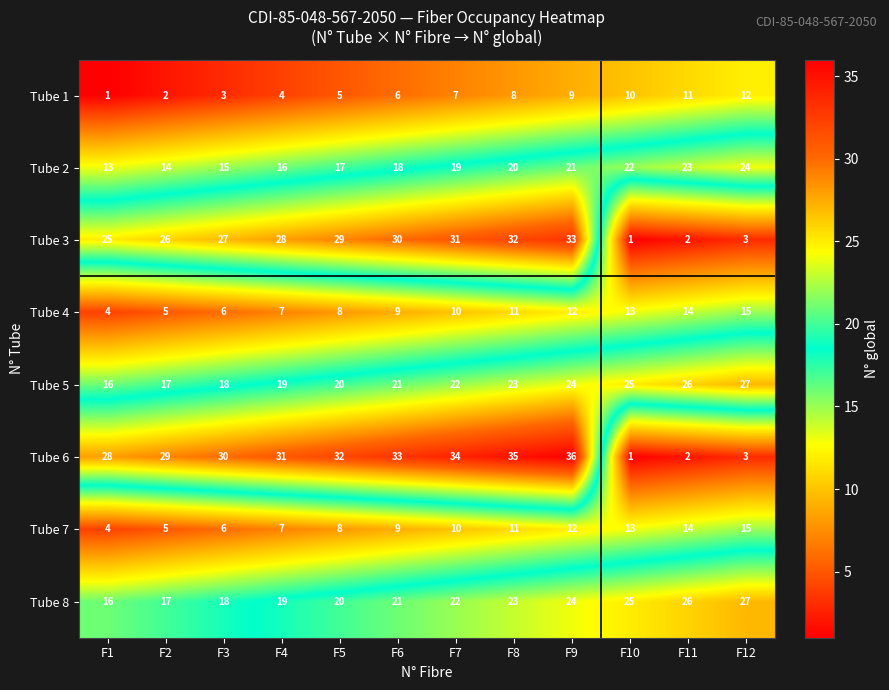

What is the sum of all Tube 8 values?

258